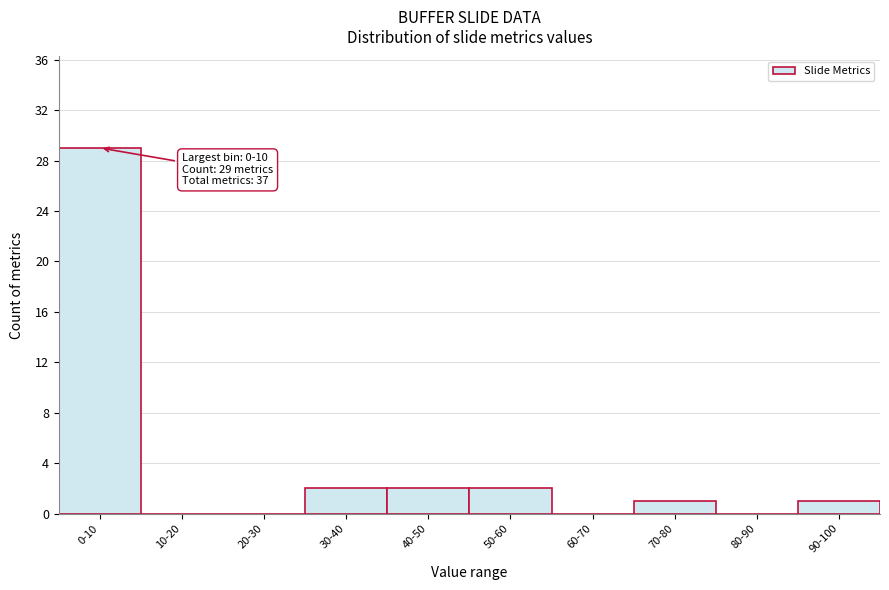

Reading left to right, what are all the values shown in this chart?

0-10=29	10-20=0	20-30=0	30-40=2	40-50=2	50-60=2	60-70=0	70-80=1	80-90=0	90-100=1